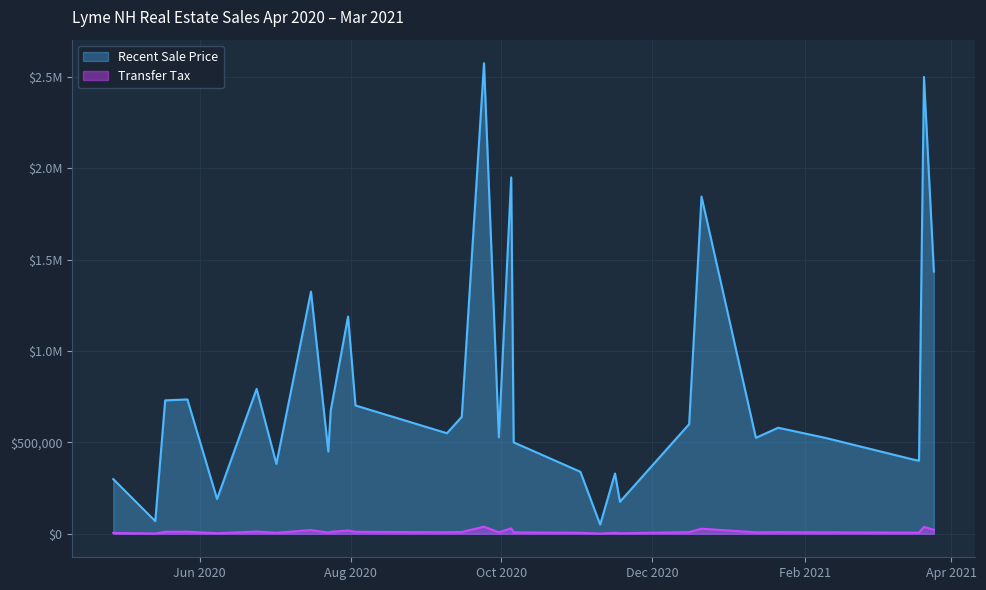

Rank the series by their average value, from lowest to highest.

Transfer Tax, Recent Sale Price